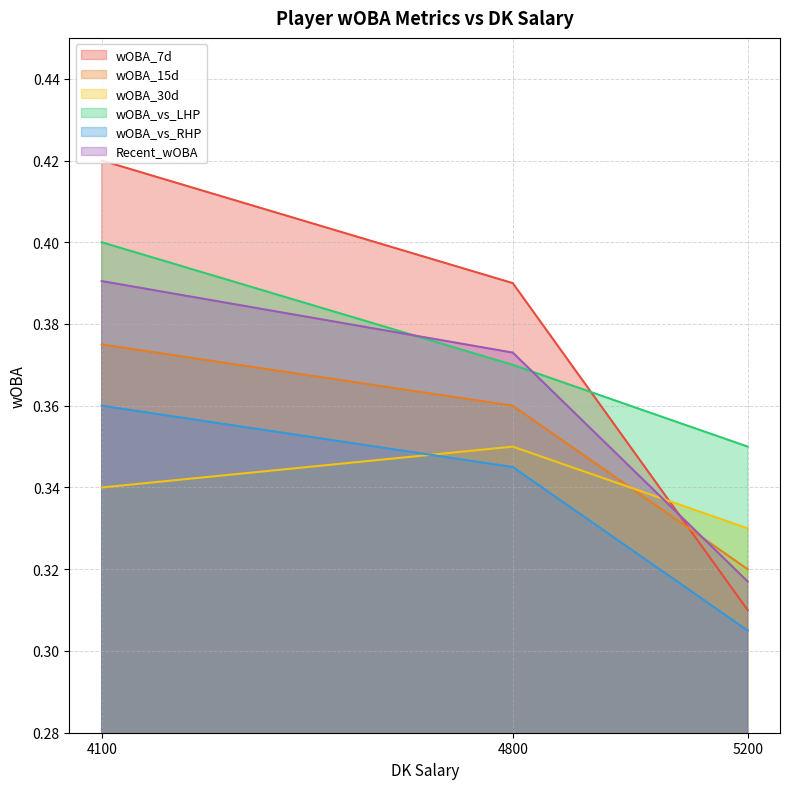

Reading left to right, extract all data points from this chart.

wOBA_7d: 4100=0.4	4800=0.4	5200=0.3
wOBA_15d: 4100=0.4	4800=0.4	5200=0.3
wOBA_30d: 4100=0.3	4800=0.3	5200=0.3
wOBA_vs_LHP: 4100=0.4	4800=0.4	5200=0.3
wOBA_vs_RHP: 4100=0.4	4800=0.3	5200=0.3
Recent_wOBA: 4100=0.4	4800=0.4	5200=0.3